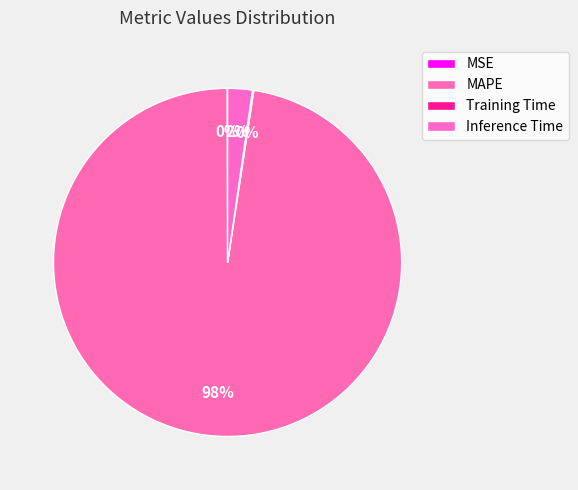

To the nearest percent, what is the difference between the Training Time and Inference Time slice percentages?

2%